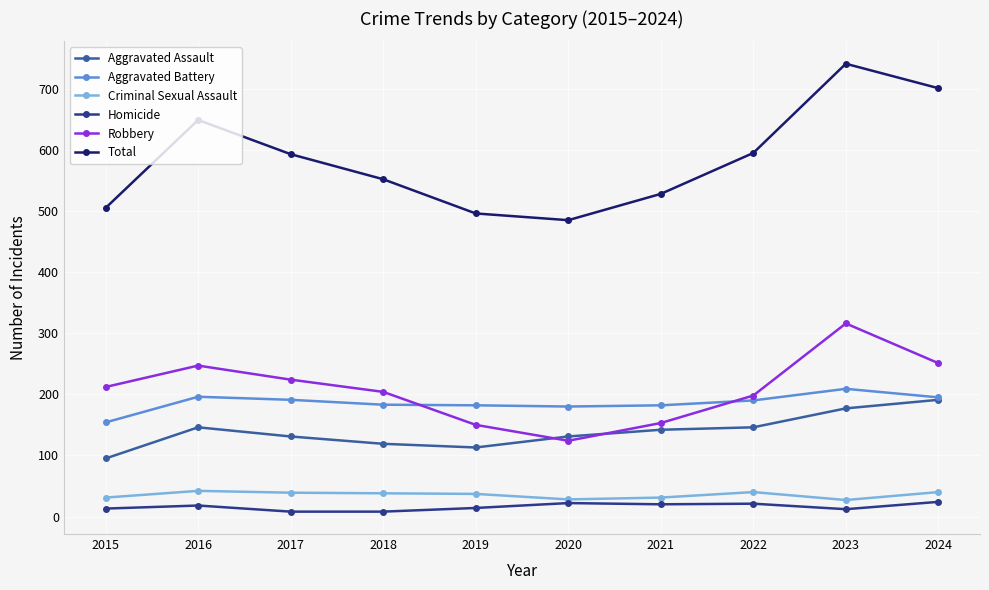

True or false: Aggravated Assault has a value of 56 at 2022.

False